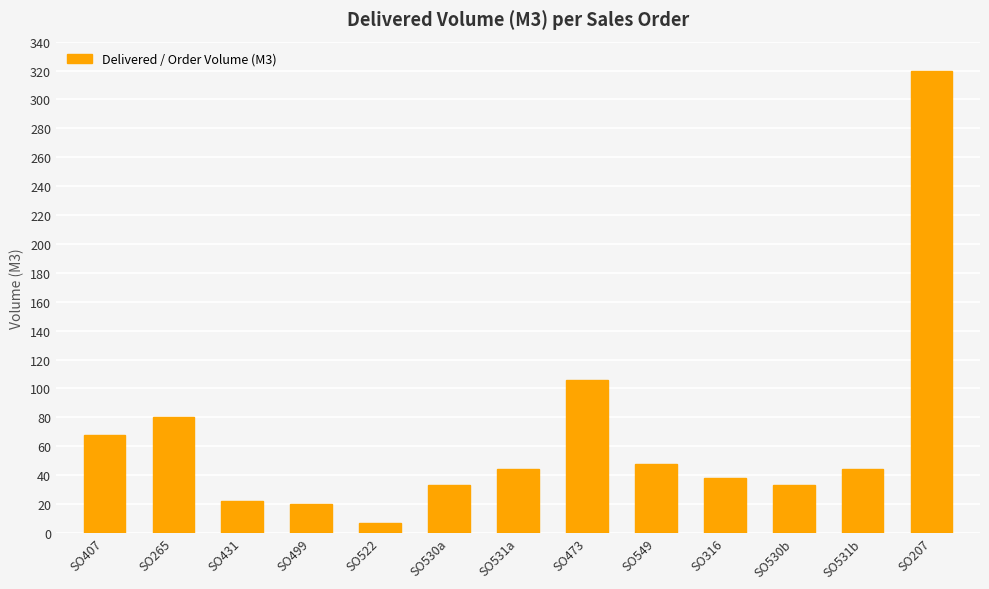

The value at SO473 is 106. True or false?

True